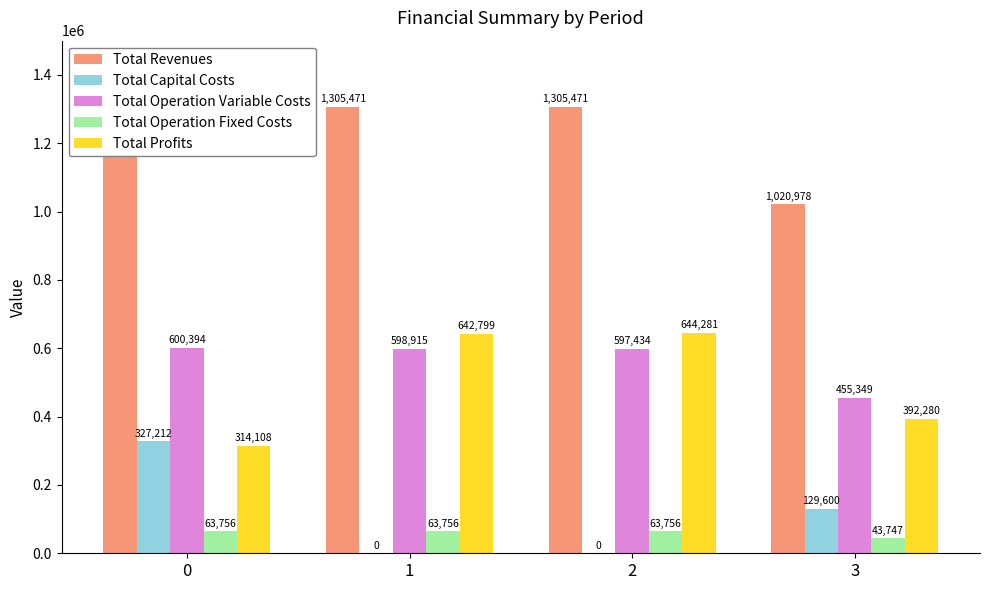

What is the highest value of the Total Operation Fixed Costs series?

63756.4